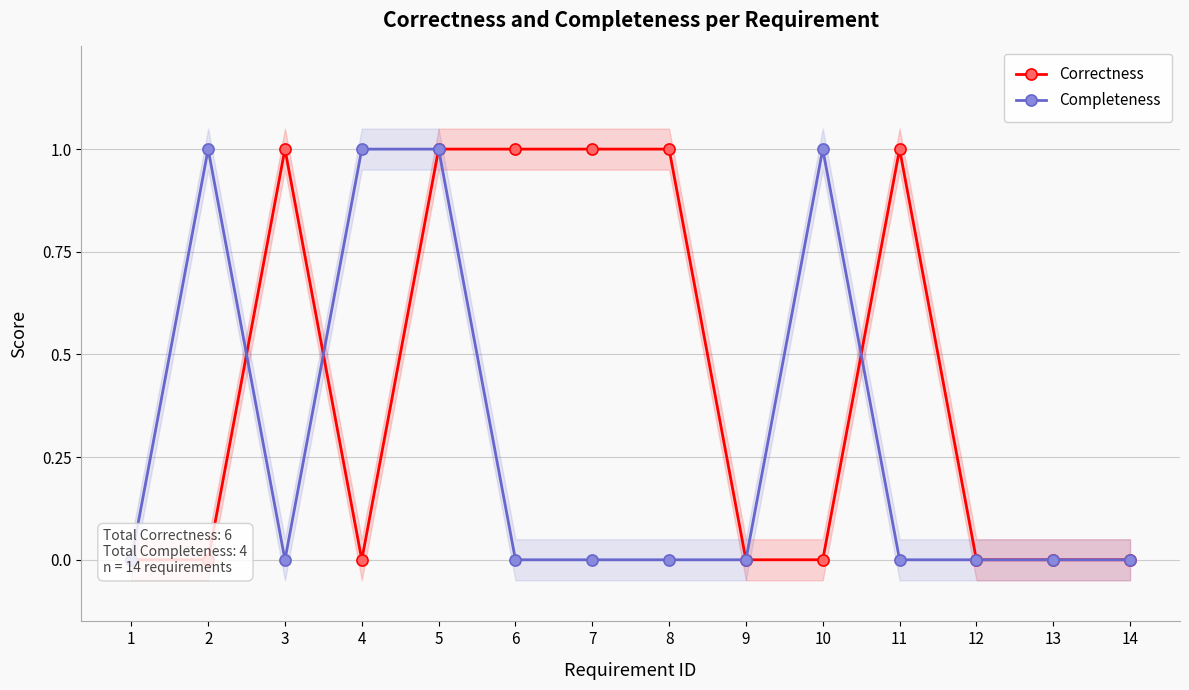

List the series in order of their peak value, highest first.

Correctness, Completeness